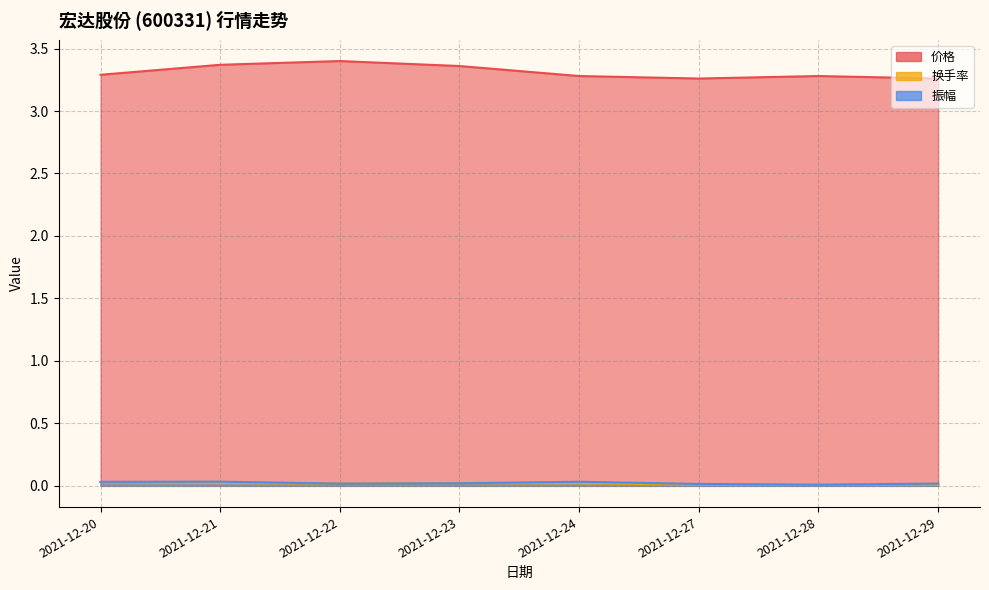

At which category is the sum across all series the highest?

2021-12-22